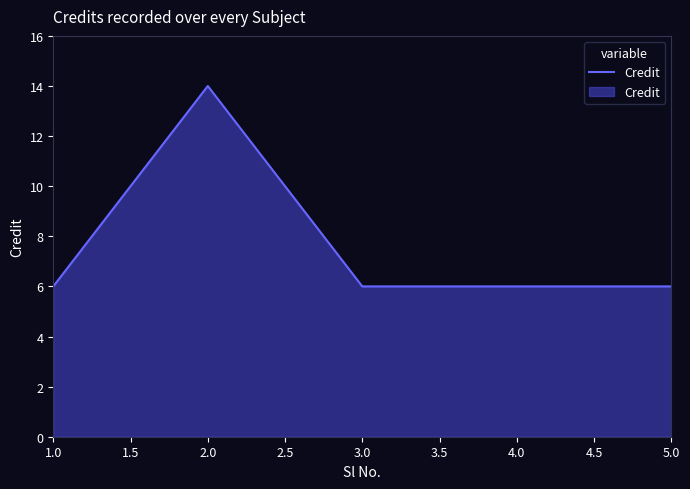

Does the chart have visible grid lines?

No